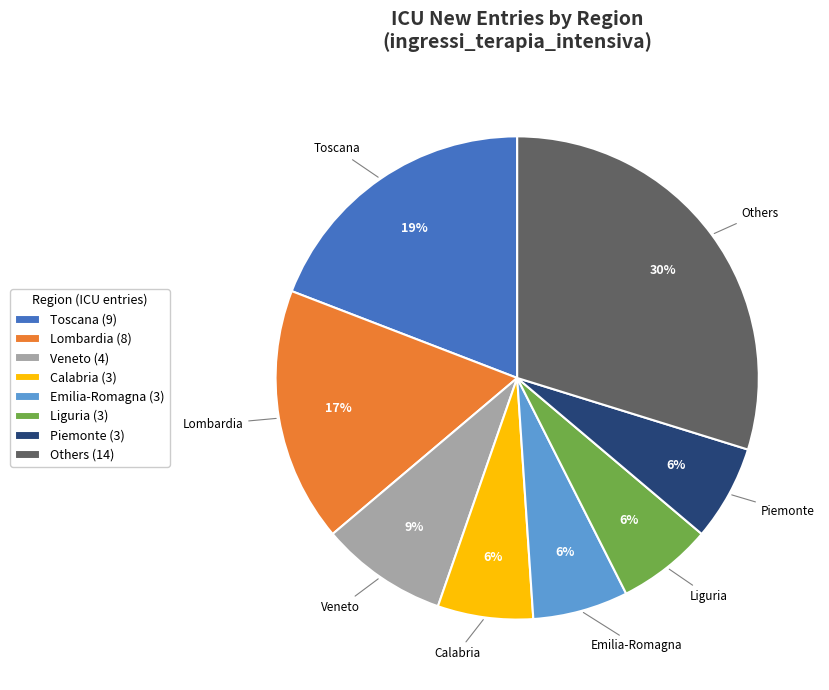

Is it true that Emilia-Romagna (3) is 1% of the pie?

False